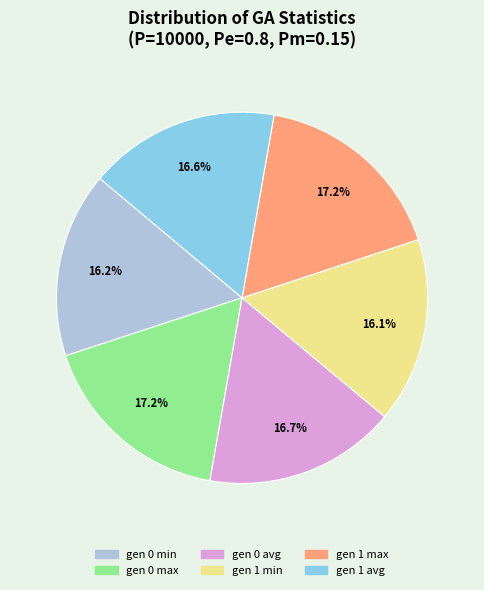

What percentage is the gen 0 max slice, to the nearest percent?

17%